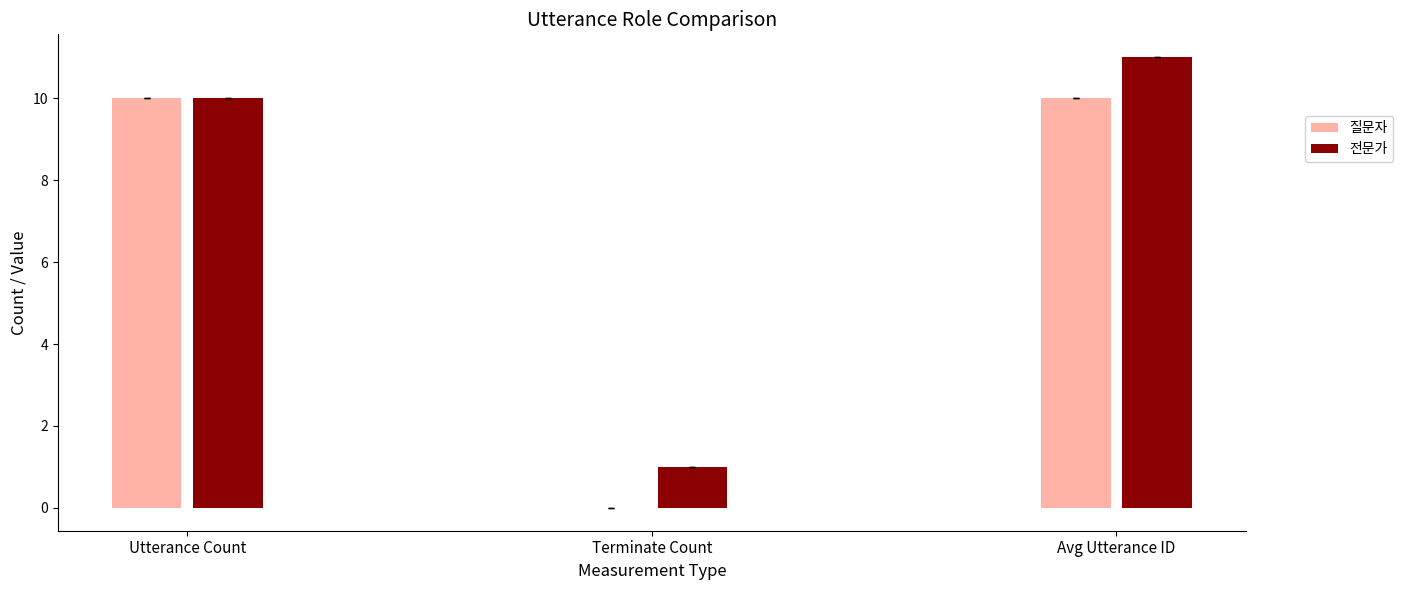

The 전문가 series shows 19 at Avg Utterance ID. True or false?

False